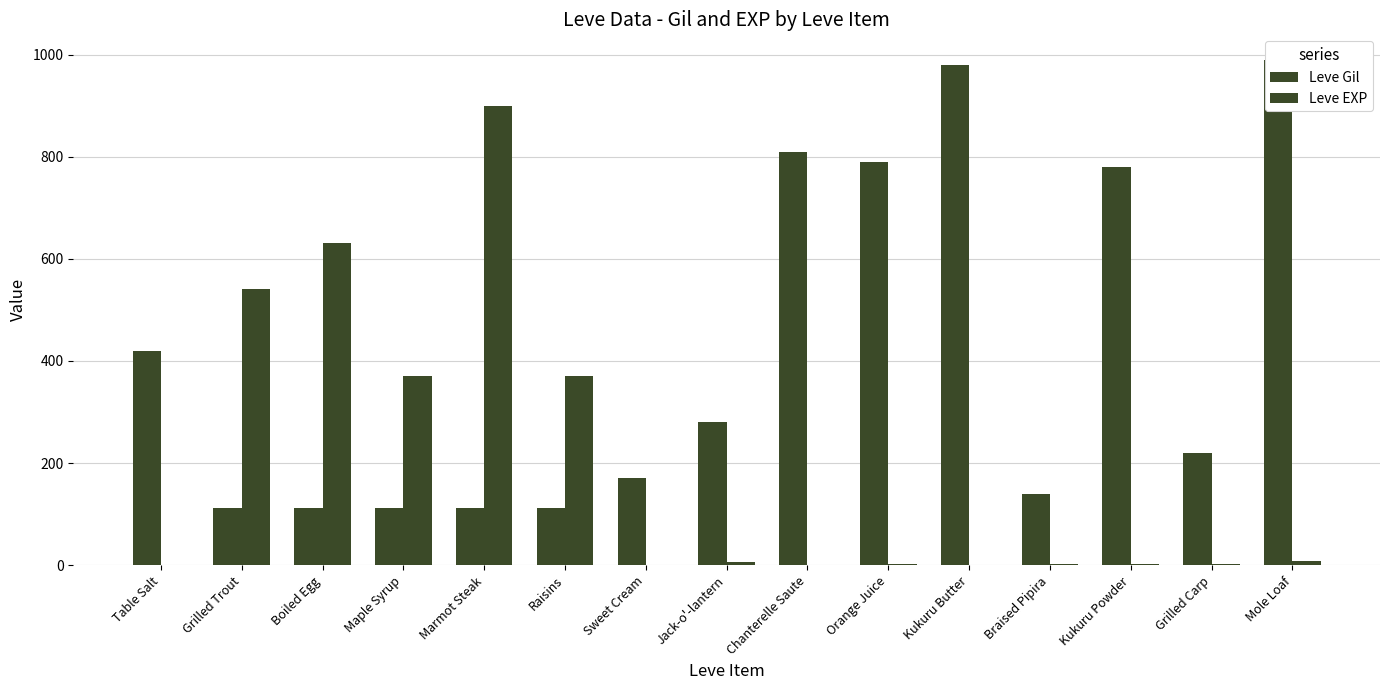

Which label corresponds to the smallest value in the chart?

Table Salt